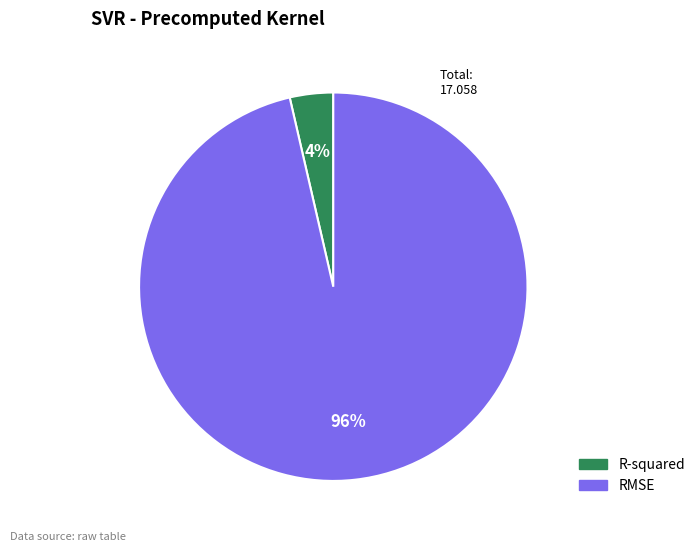

Which category has the biggest portion of the pie?

RMSE